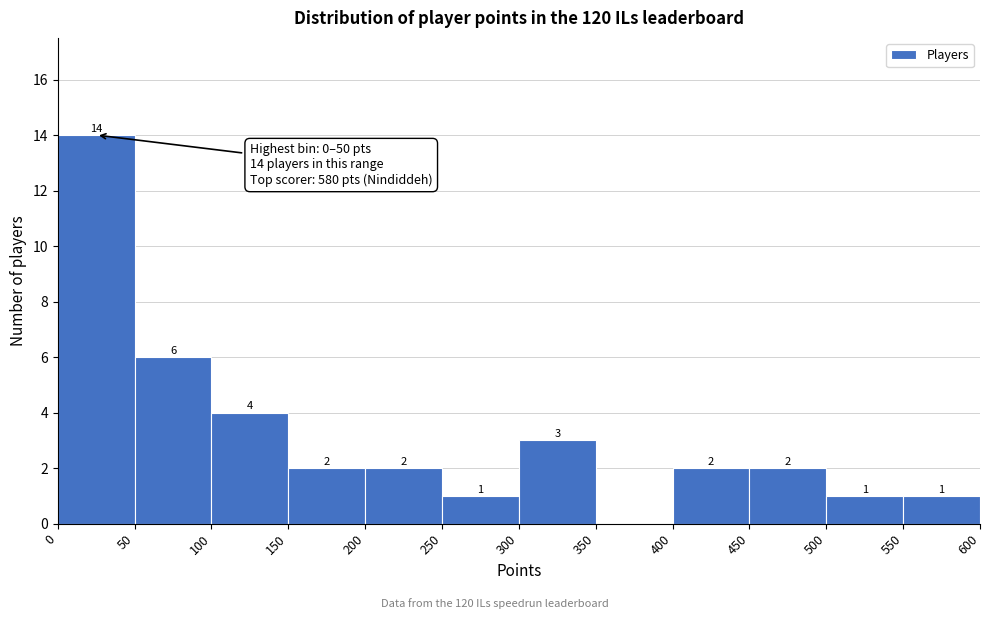

Over which range of the x-axis is the bar tallest?

0 to 50